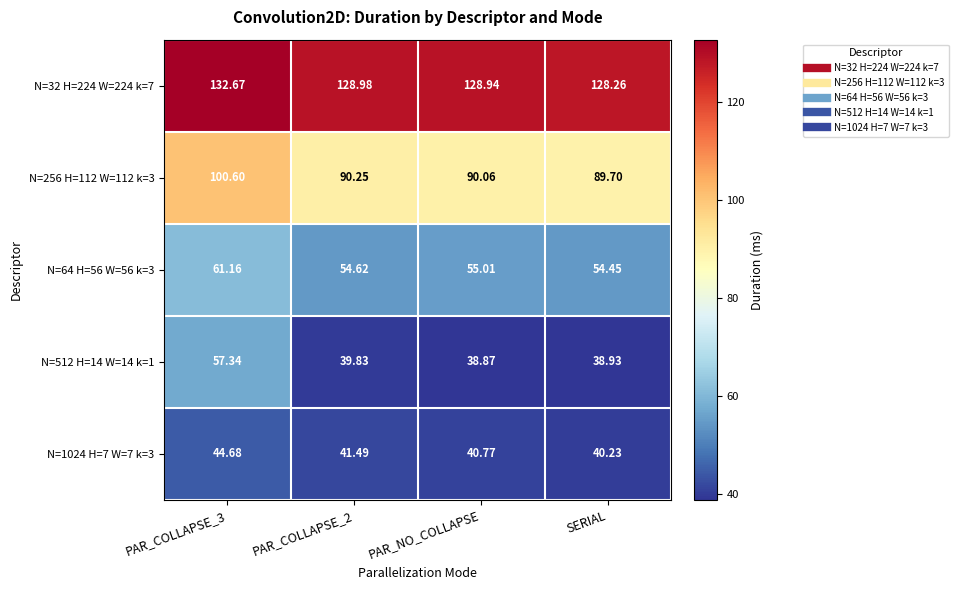

Is the value of N=32 H=224 W=224 k=7 at PAR_COLLAPSE_3 greater than the value of N=64 H=56 W=56 k=3 at PAR_COLLAPSE_3?

Yes